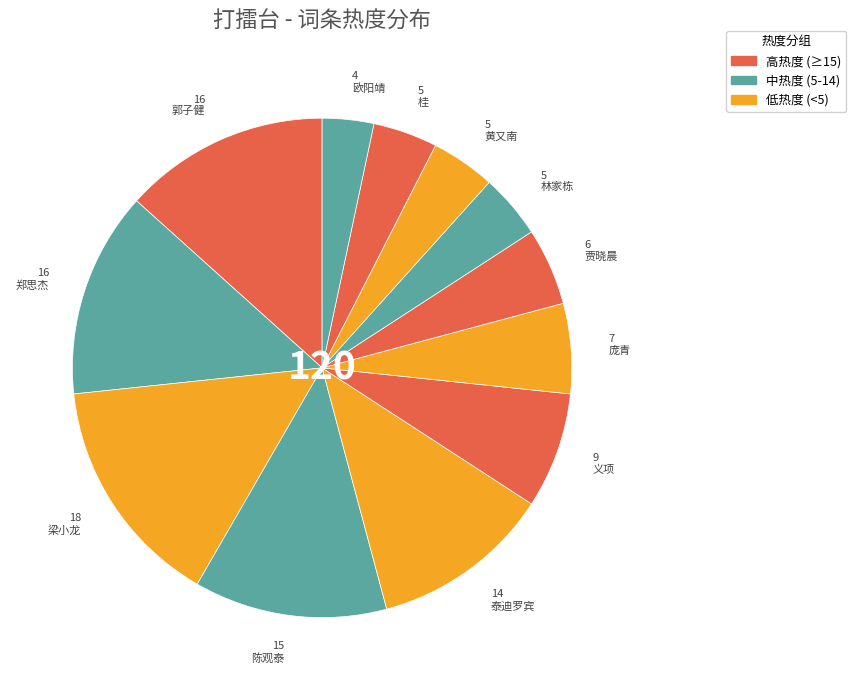

How many slices are in this pie chart?

12